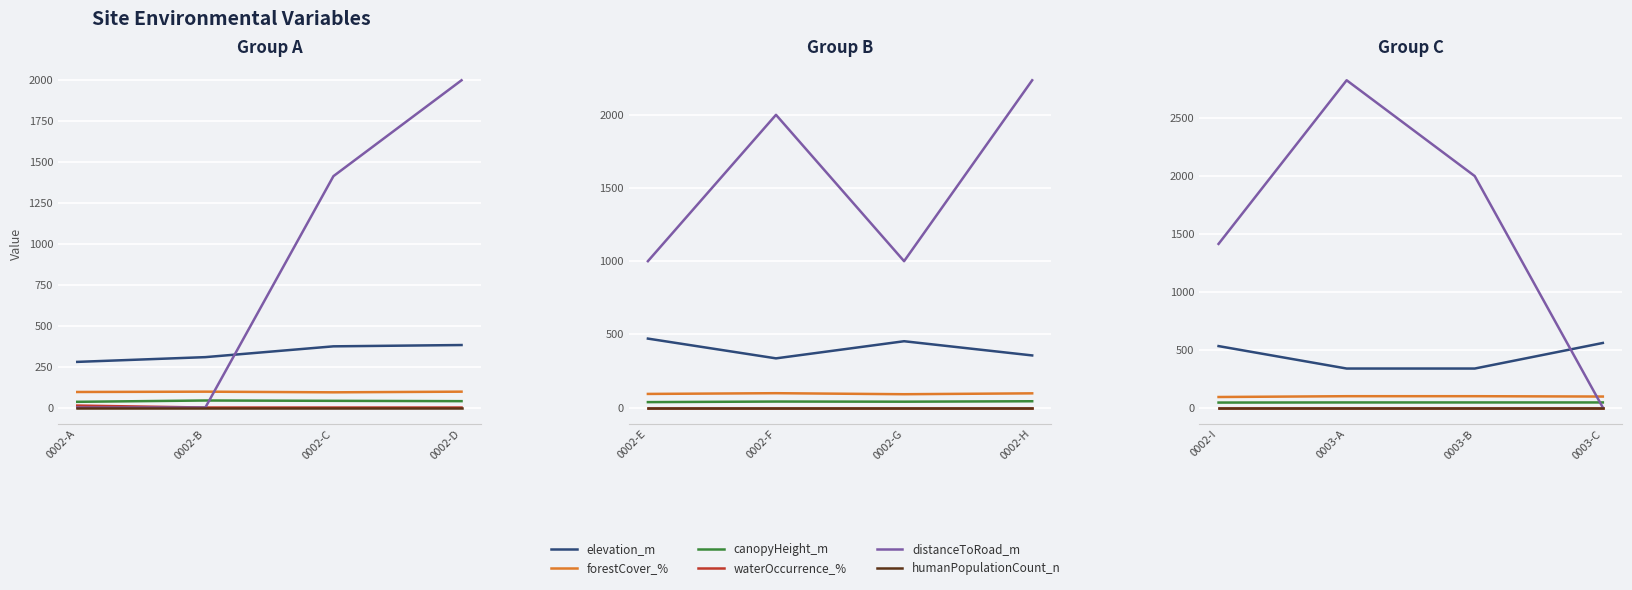

True or false: elevation_m has more than 1 interior local peaks.

False